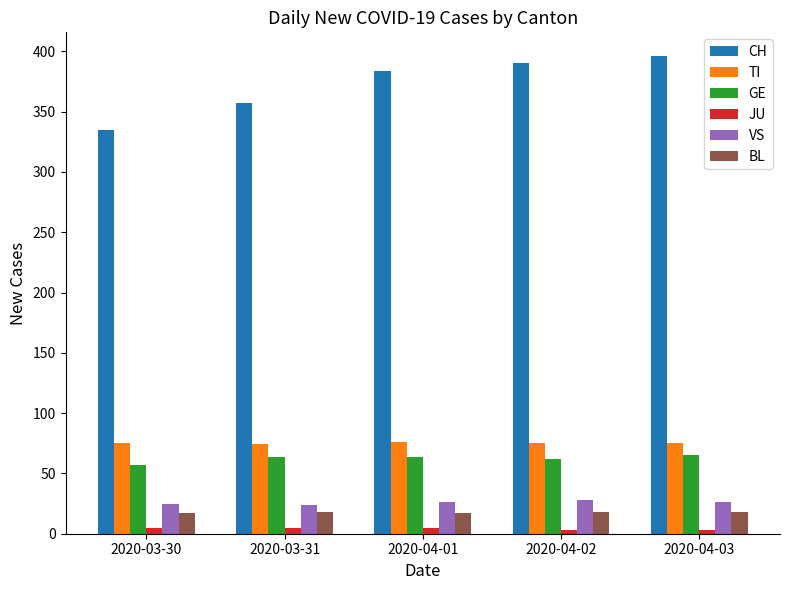

What is the sum of all VS values?

129